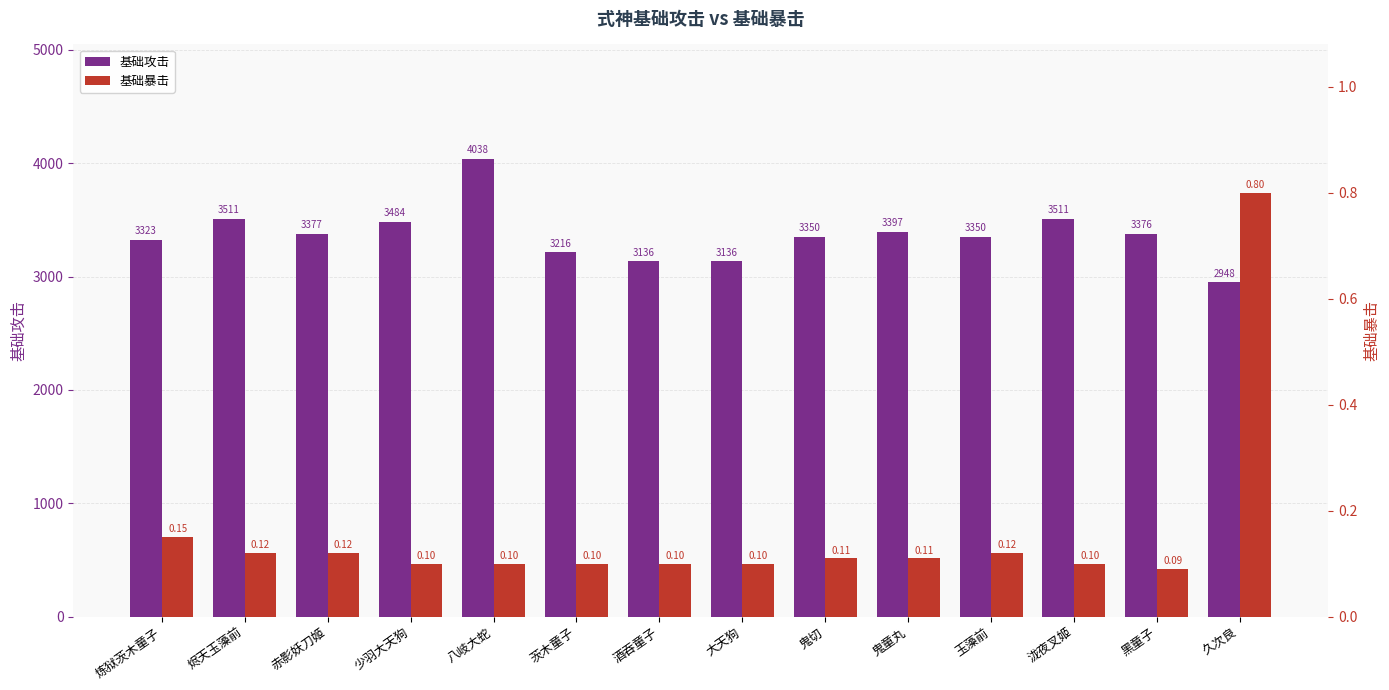

Is the value of 基础攻击 at 泷夜叉姬 greater than the value of 基础暴击 at 酒吞童子?

Yes